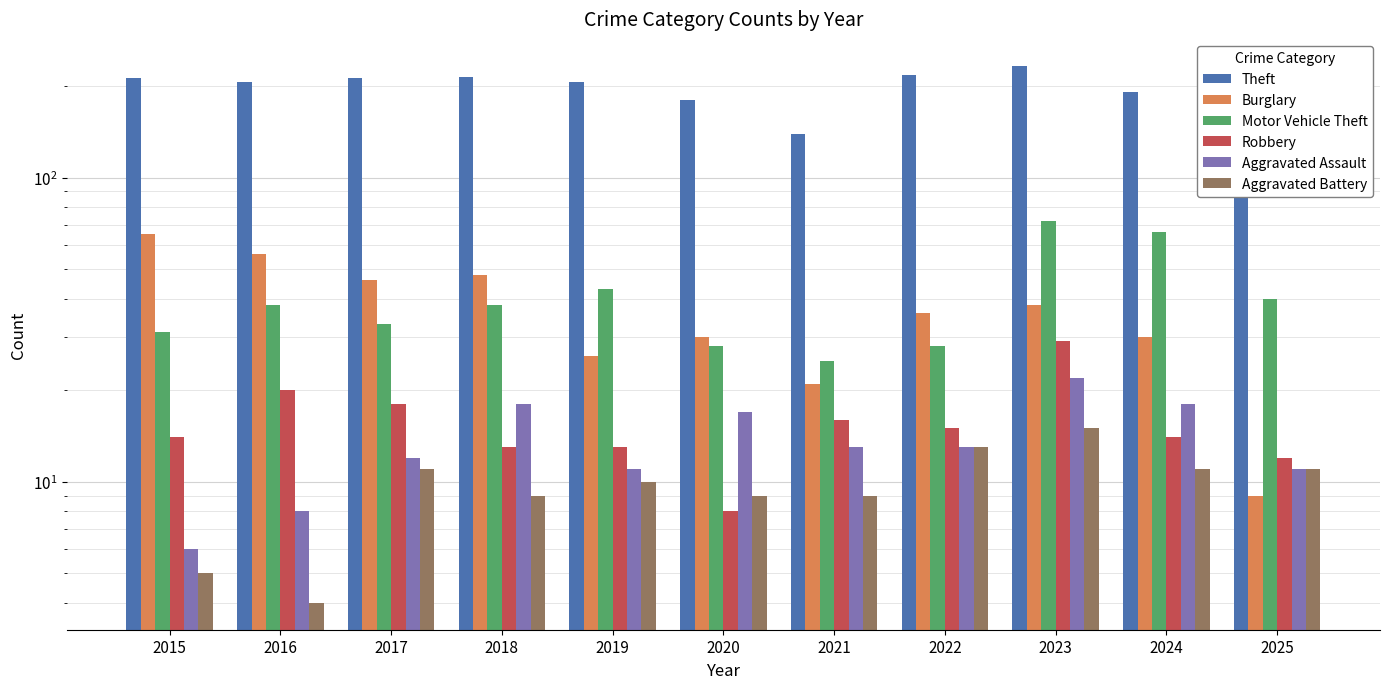

At 2017, list the series in order from smallest to largest.

Aggravated Battery, Aggravated Assault, Robbery, Motor Vehicle Theft, Burglary, Theft